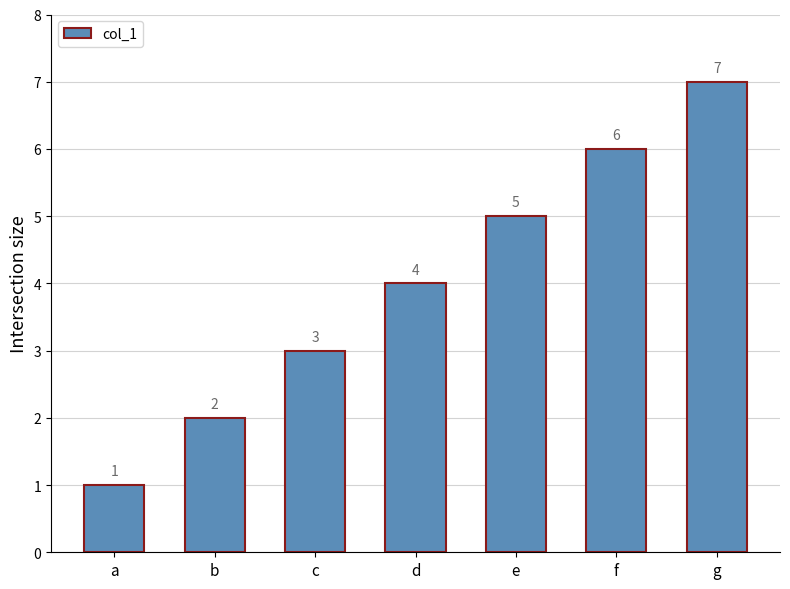

Which has a higher value, g or f?

g